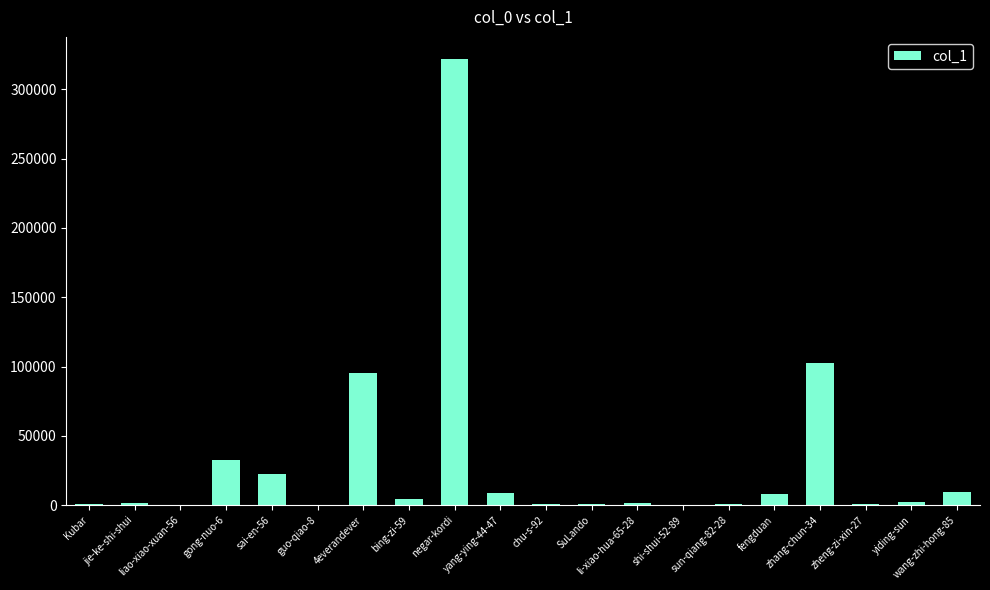

Approximately how many times larger is the value at shi-shui-52-89 compared to SuLando?

0.1